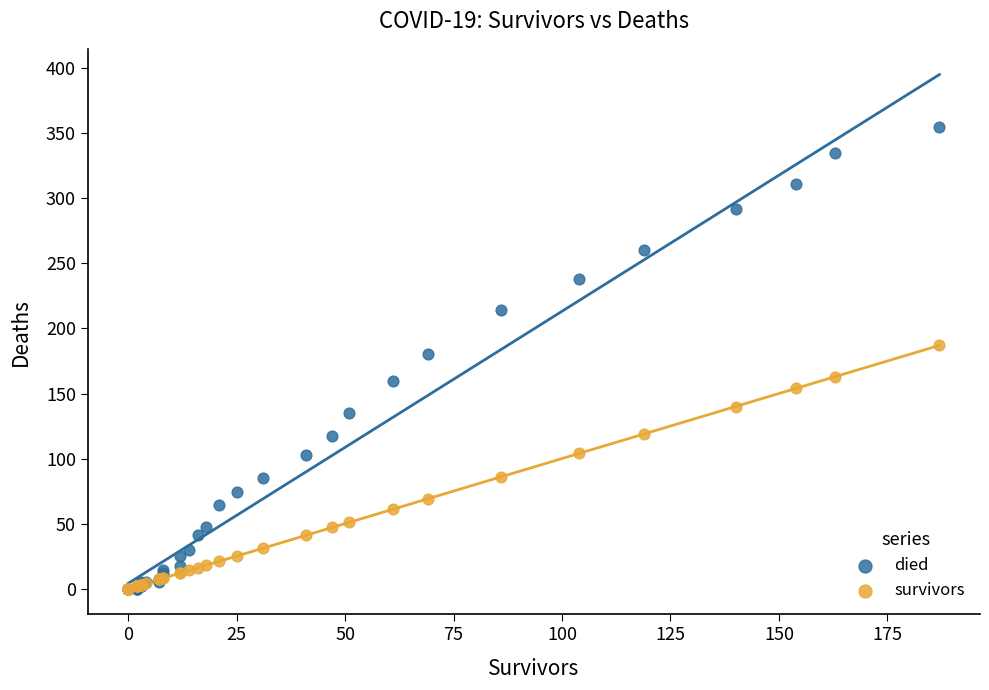

Which series has the widest spread of Y values?

died